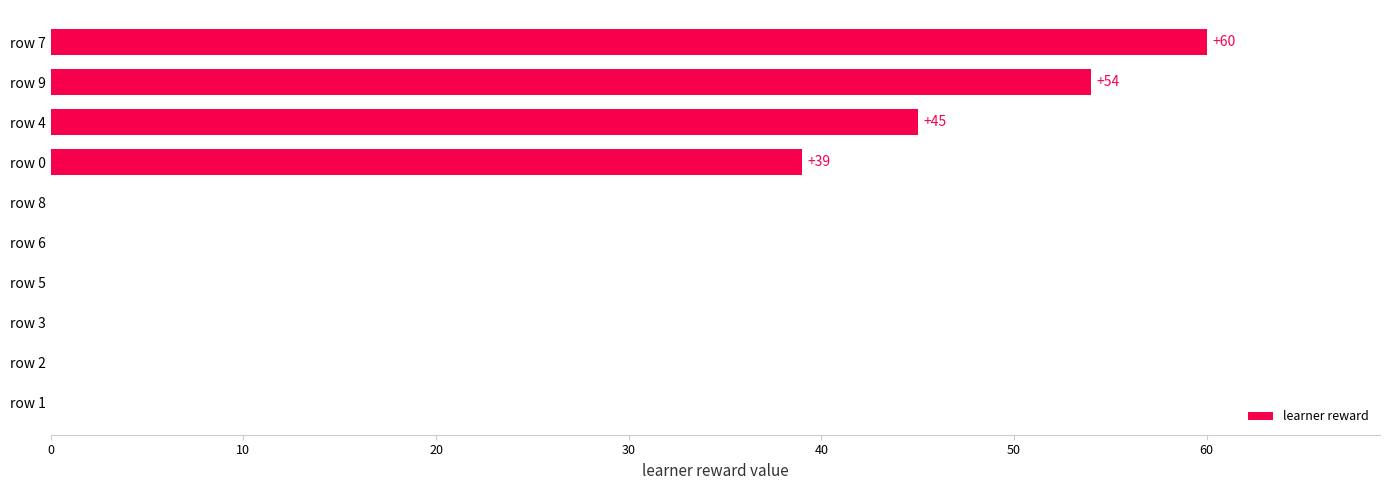

Reading bottom to top, what are all the values shown in this chart?

row 1=0	row 2=0	row 3=0	row 5=0	row 6=0	row 8=0	row 0=39	row 4=45	row 9=54	row 7=60